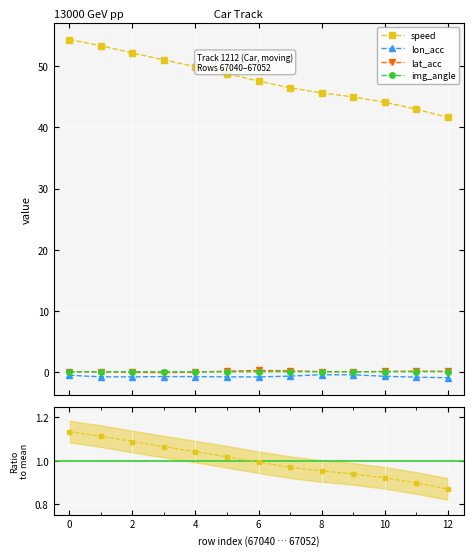

True or false: speed and lon_acc cross at least once.

False